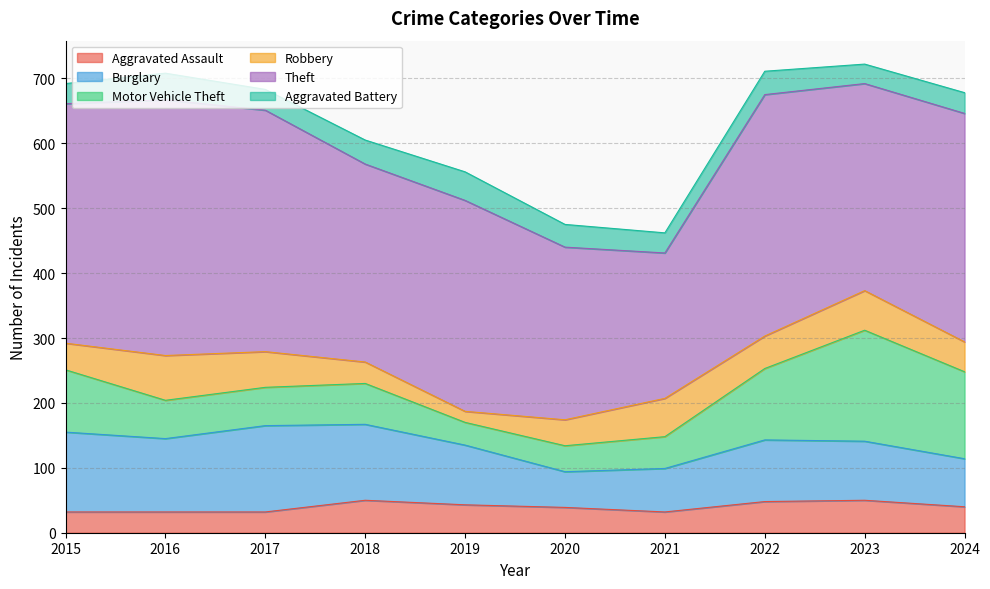

Rank the categories by Aggravated Battery value from highest to lowest.

2019, 2016, 2018, 2022, 2020, 2017, 2024, 2015, 2021, 2023